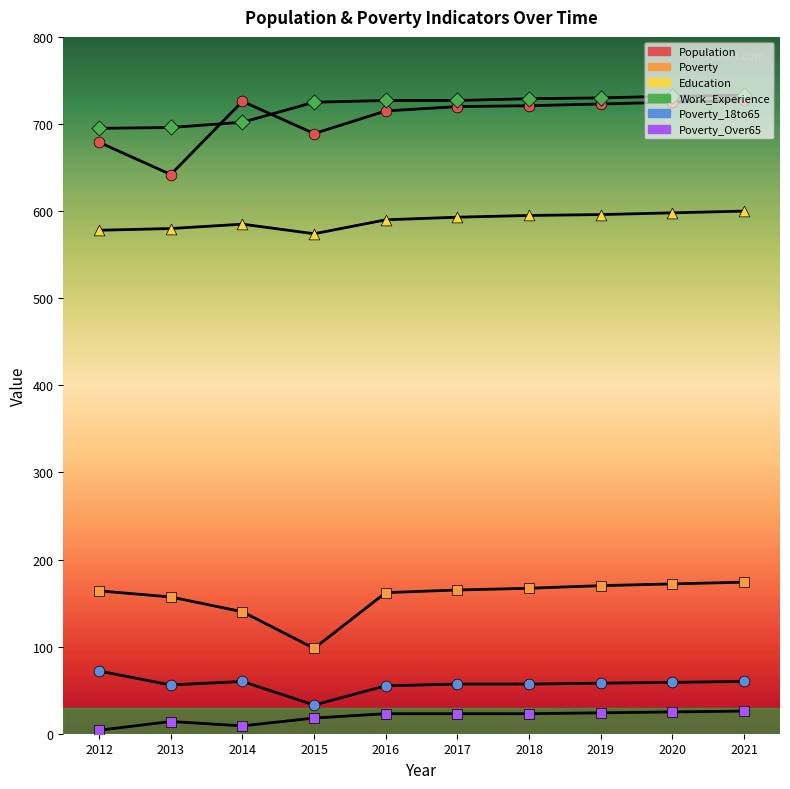

Does the chart have visible grid lines?

No